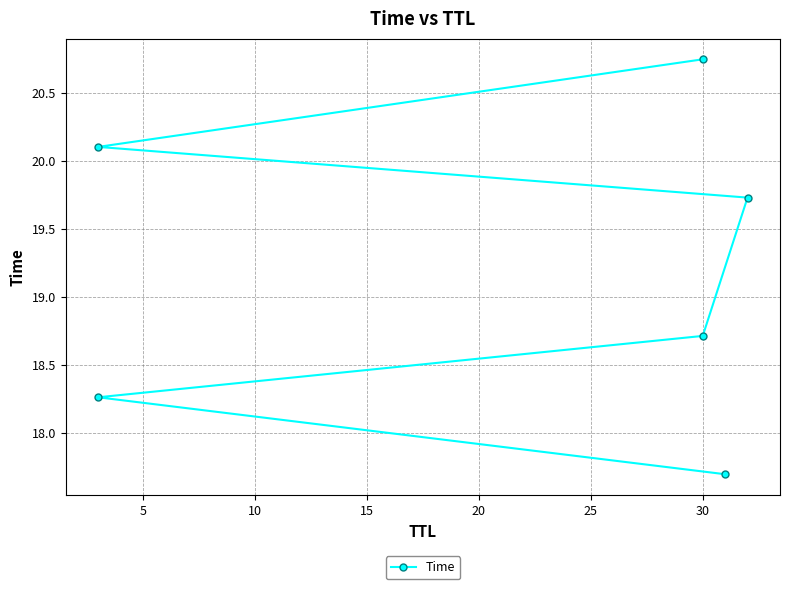

How many lines are shown in the chart?

1